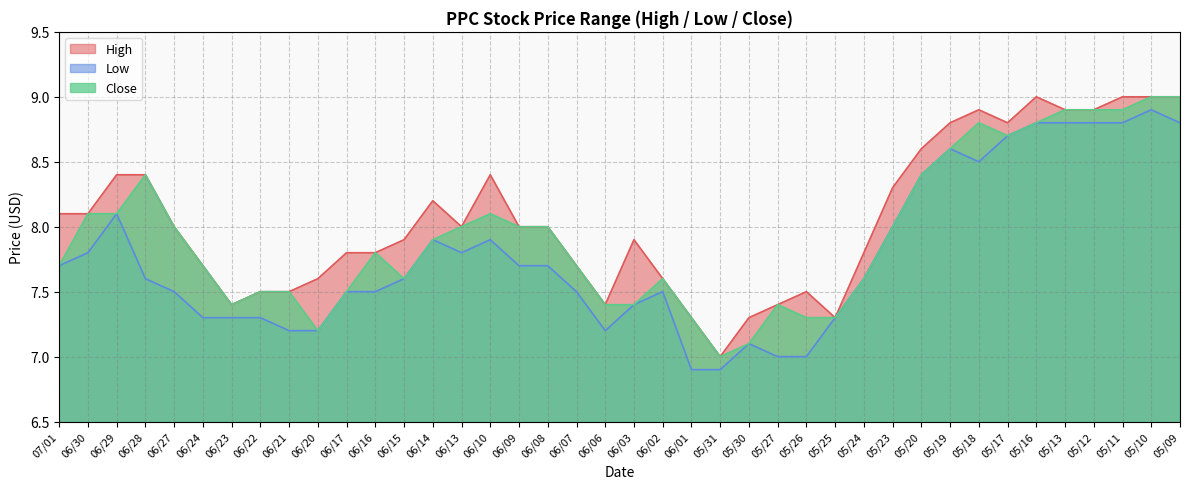

What position from the left is 05/13?

36